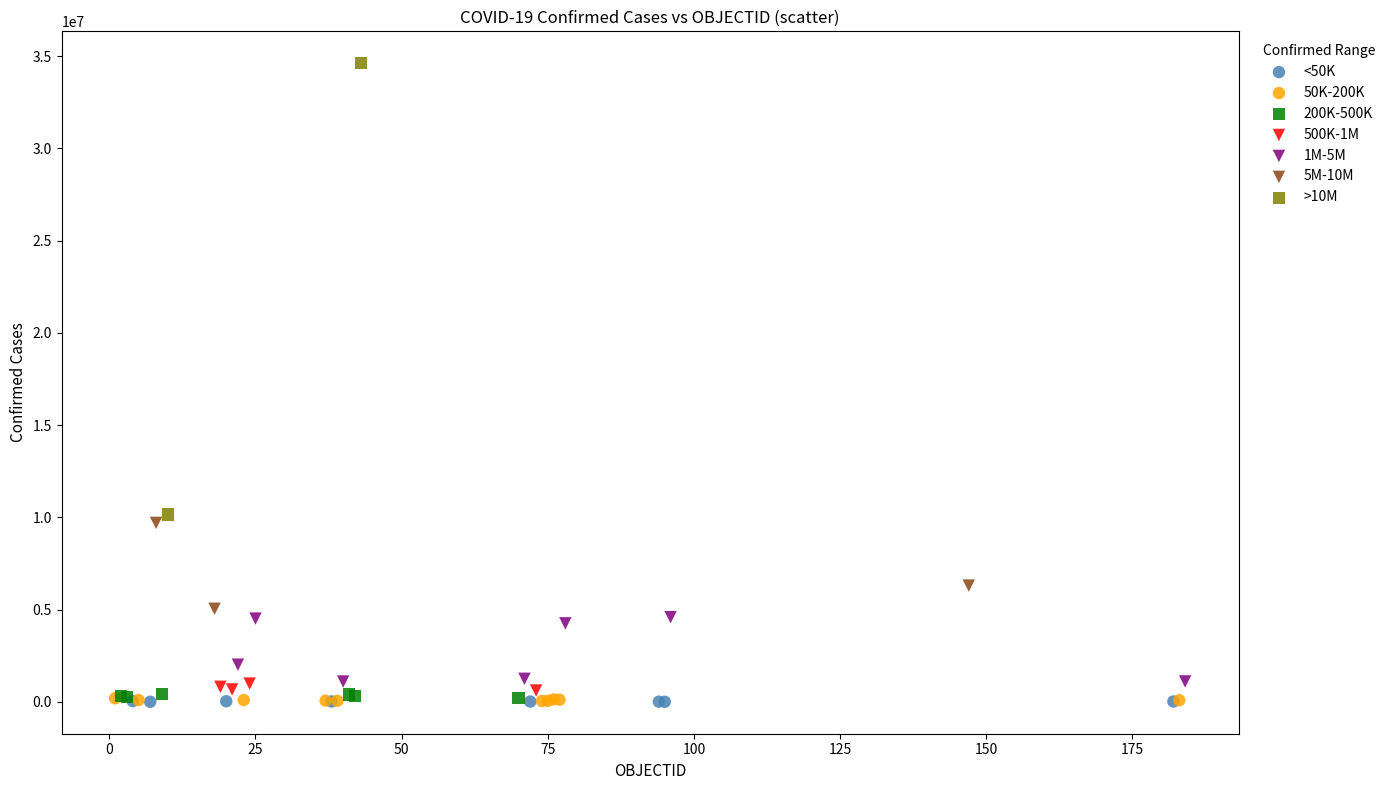

Which series reaches the maximum Y coordinate?

>10M